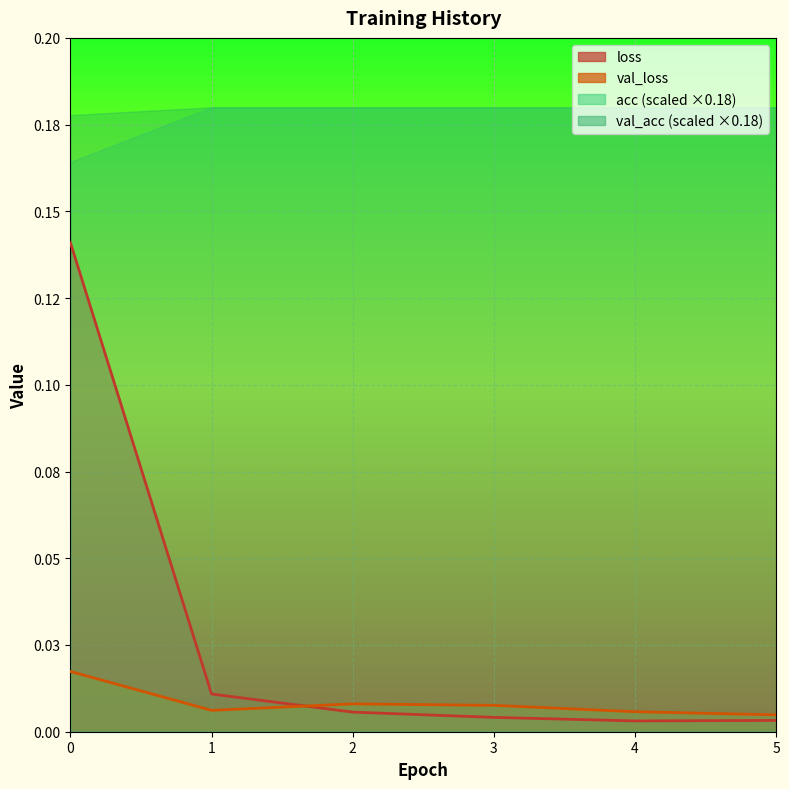

In val_loss, how many points are higher than both neighbors (excluding endpoints)?

1